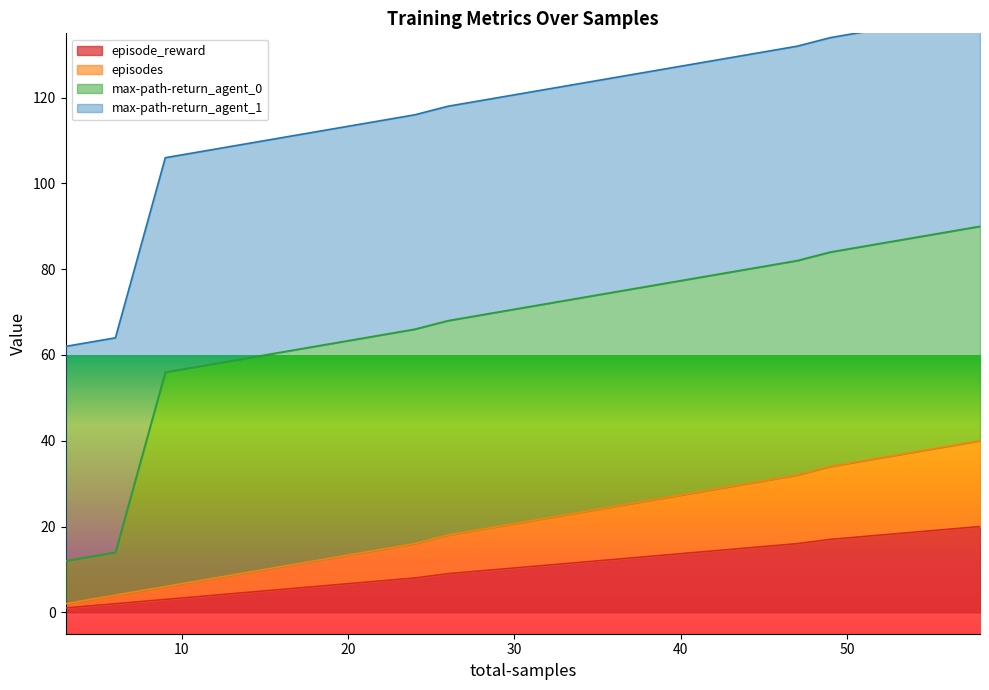

What is the highest value of the episode_reward series?

20